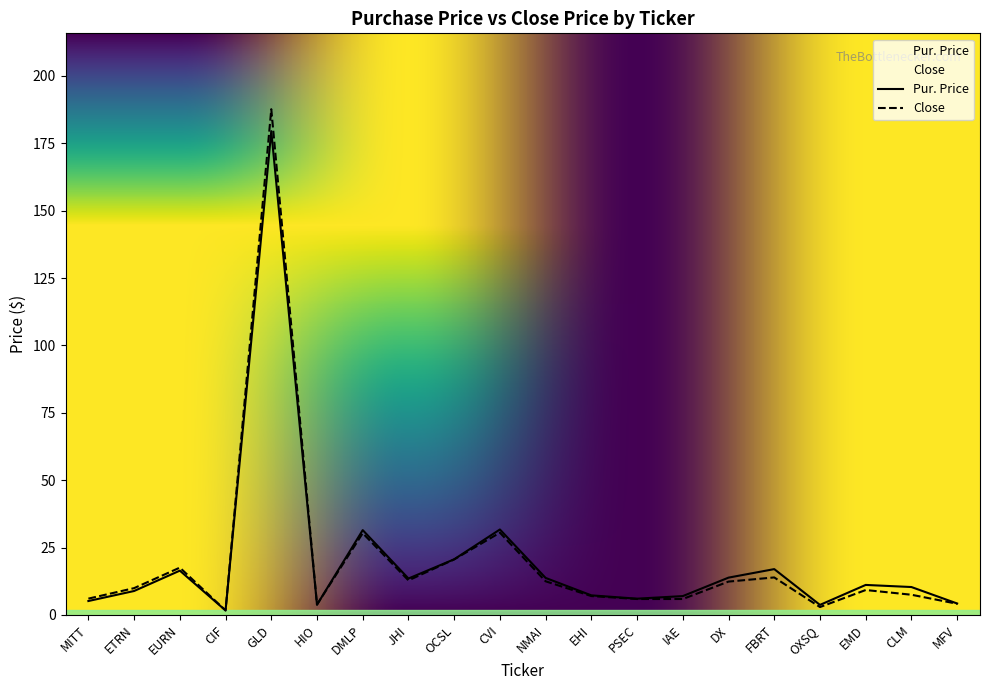

How many lines are shown in the chart?

2